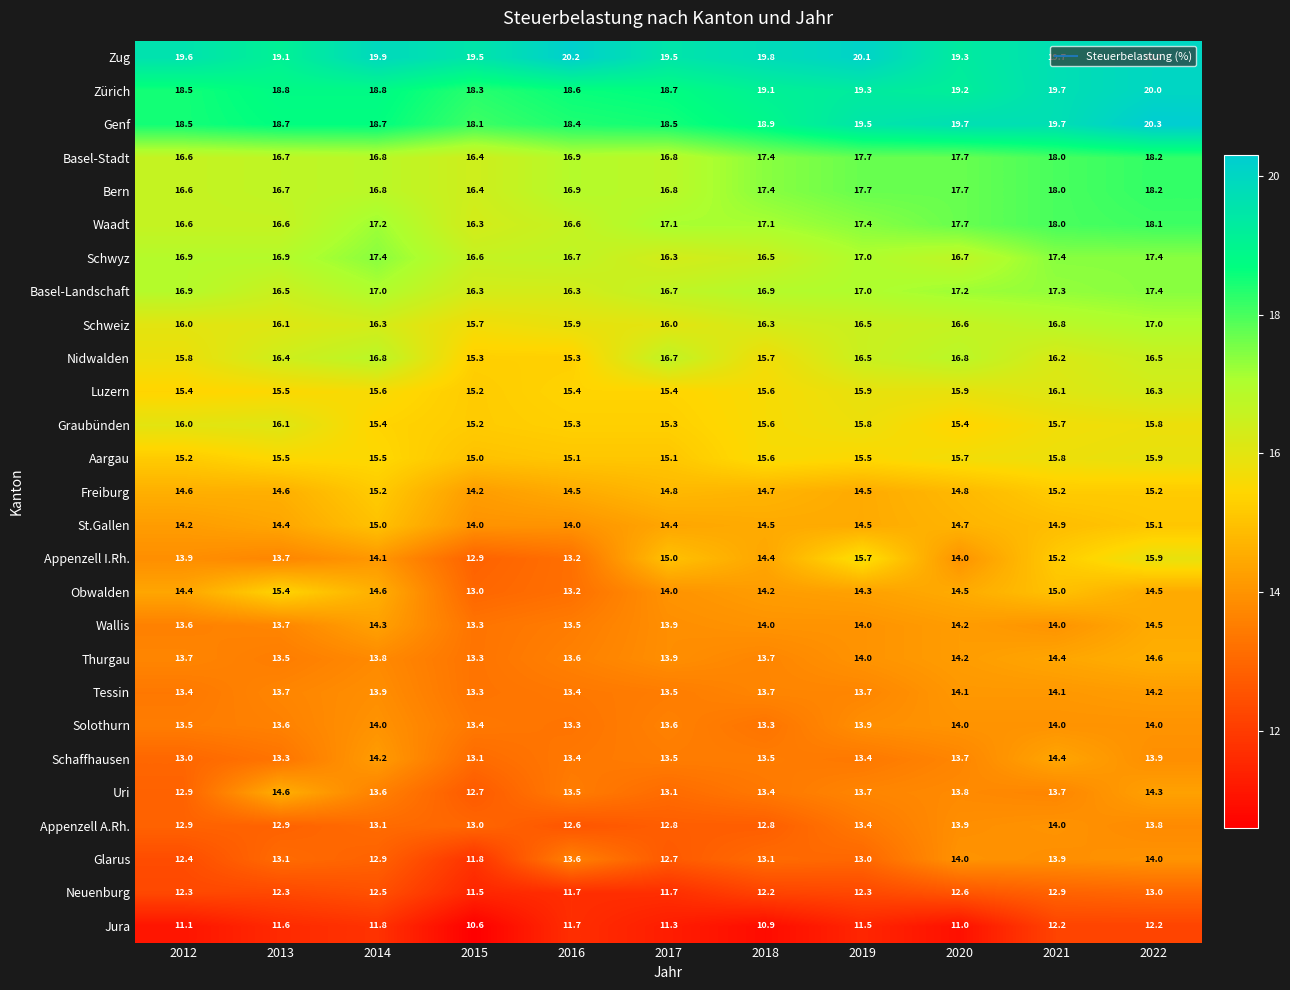

Count the number of data series in this chart.

27